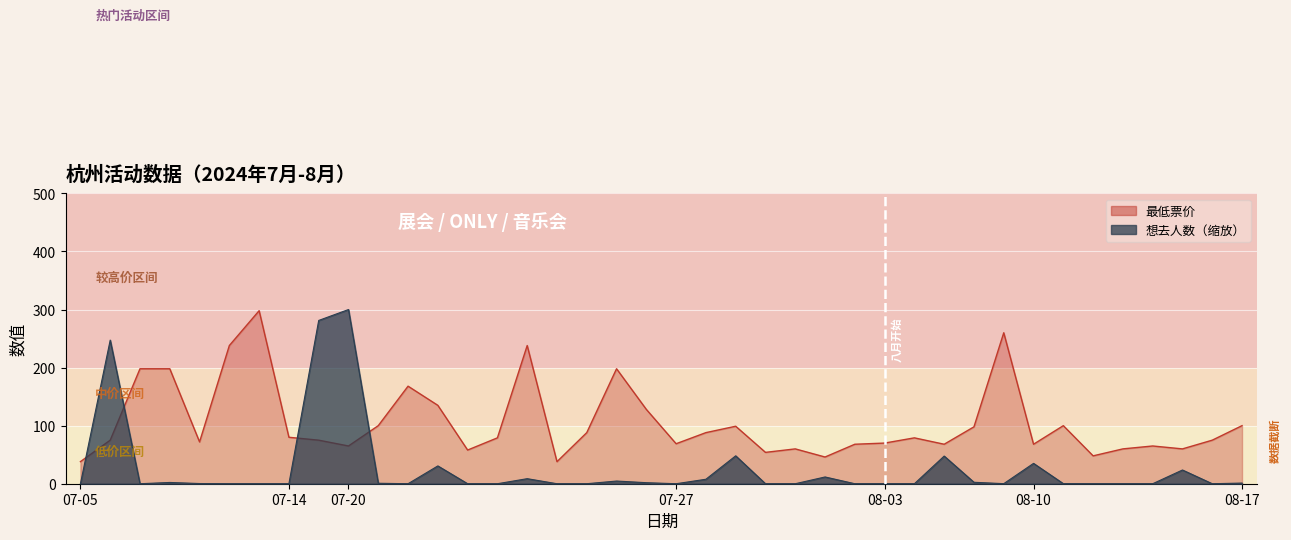

Which label corresponds to the smallest value in the chart?

07-05